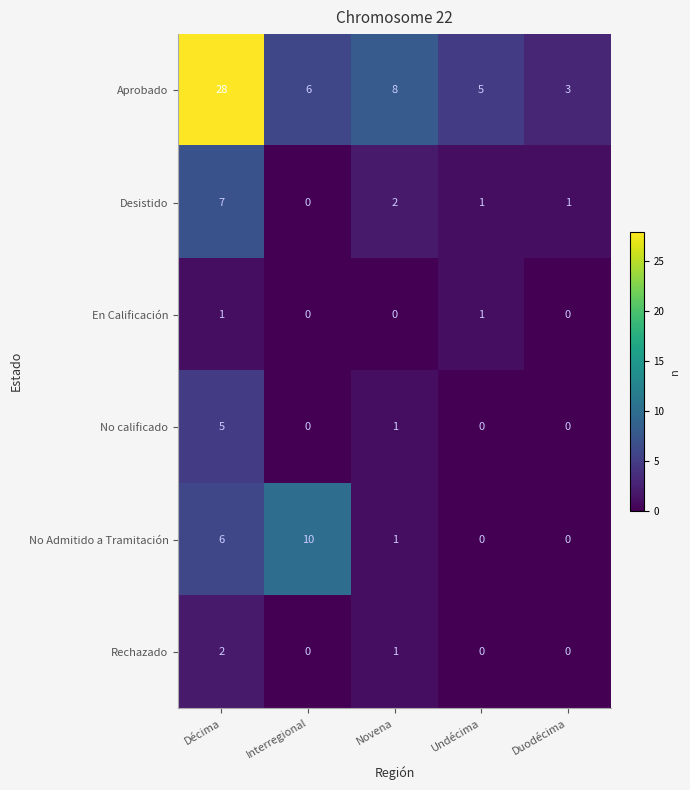

What is the difference between the second highest and second lowest values in the Aprobado series?

3